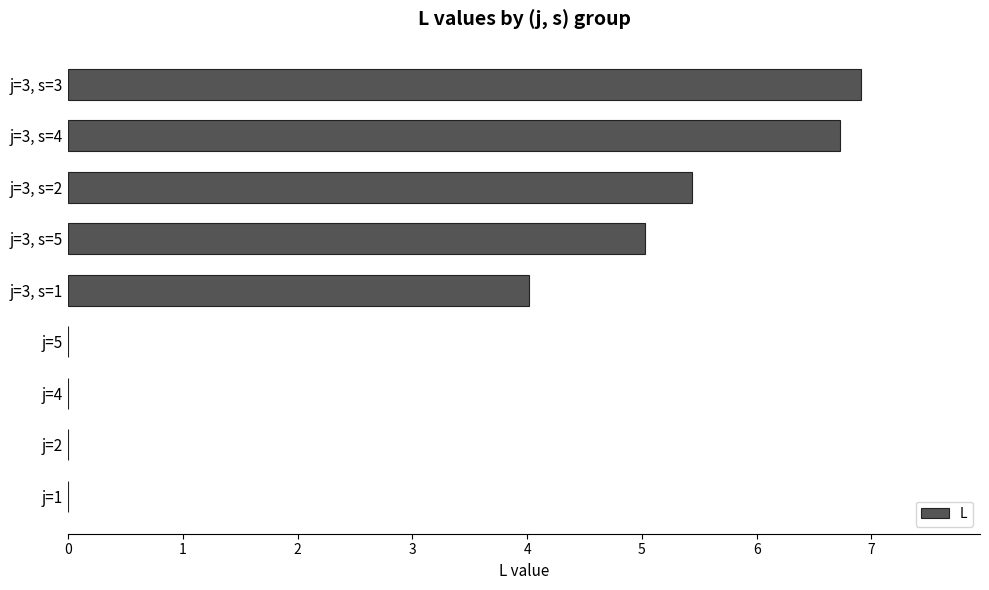

Which has a higher value, j=3, s=1 or j=4?

j=3, s=1